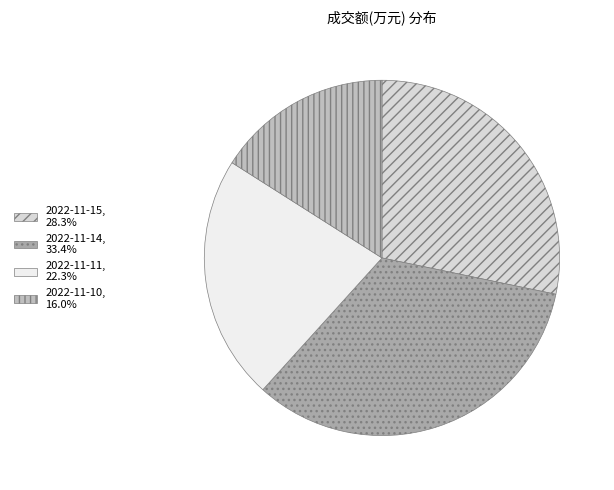

Is there a majority slice in this chart?

No